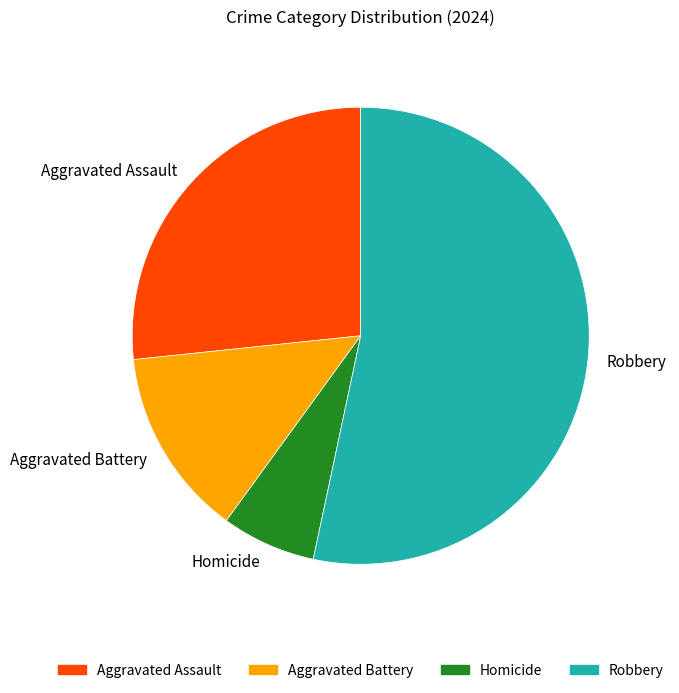

What is the largest slice in the pie chart?

Robbery